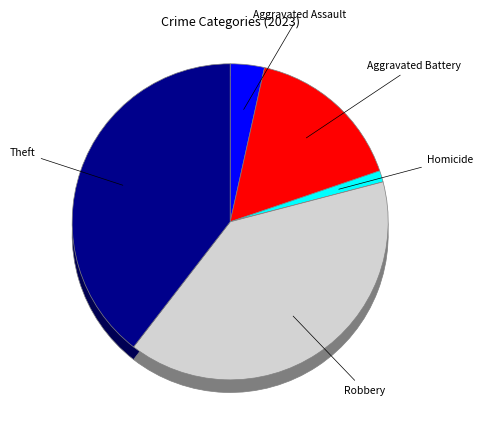

To the nearest percent, what portion does Theft represent?

40%